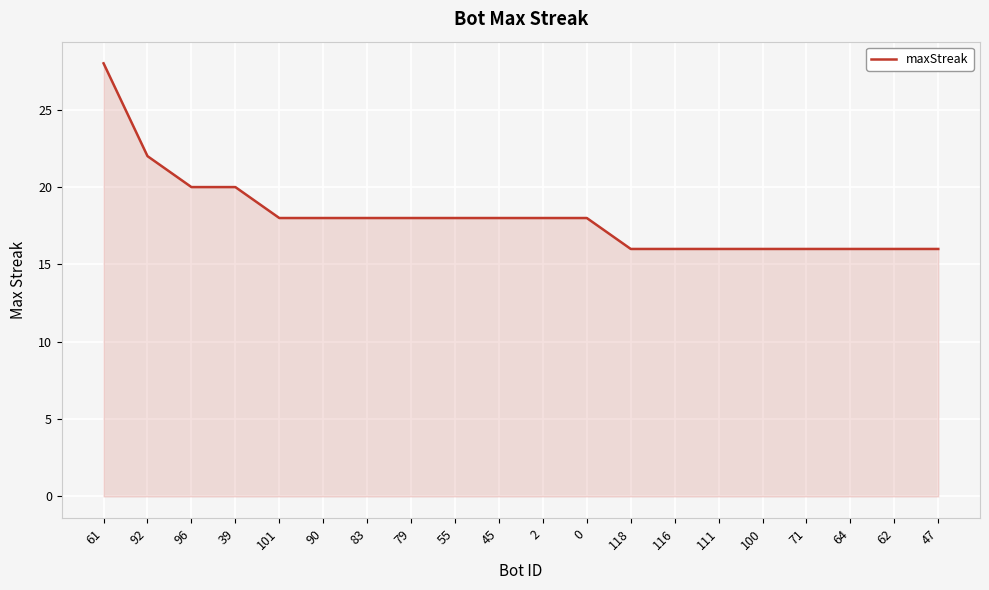

What value does the data have at 2, to the nearest 5?

20